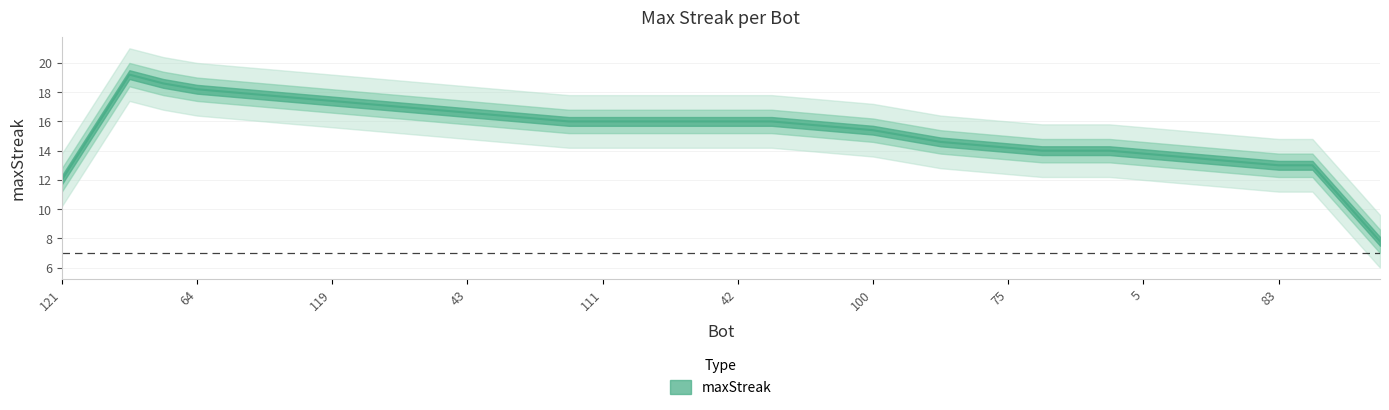

At which label is the value closest to 17?

119